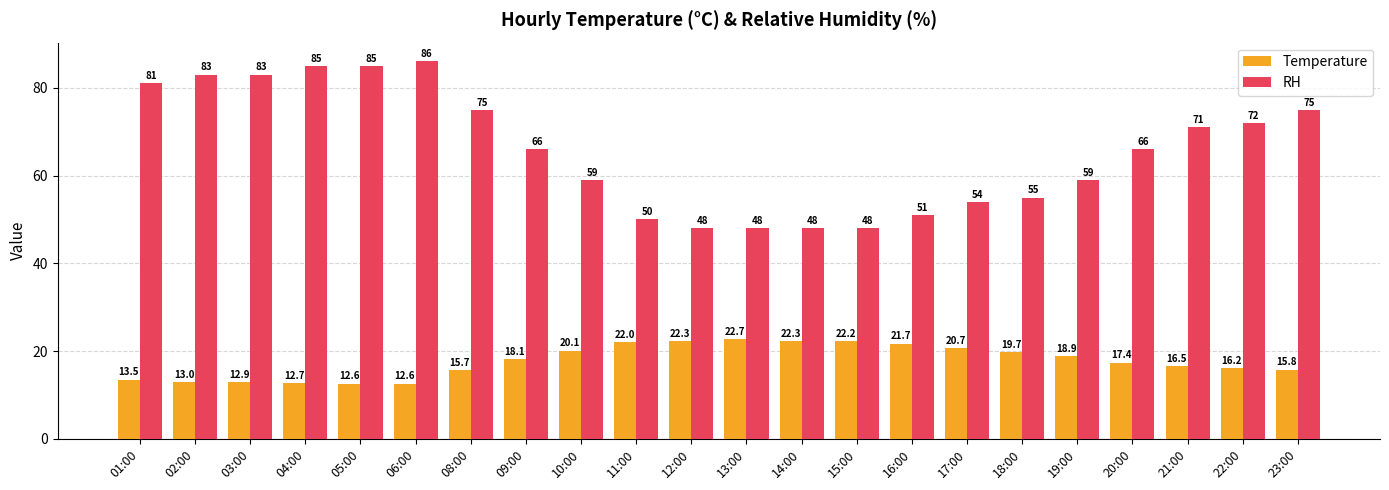

Reading right to left, what are all the values shown in this chart?

Temperature: 15.8	16.2	16.5	17.4	18.9	19.7	20.7	21.7	22.2	22.3	22.7	22.3	22.0	20.1	18.1	15.7	12.6	12.6	12.7	12.9	13.0	13.5
RH: 75.0	72.0	71.0	66.0	59.0	55.0	54.0	51.0	48.0	48.0	48.0	48.0	50.0	59.0	66.0	75.0	86.0	85.0	85.0	83.0	83.0	81.0